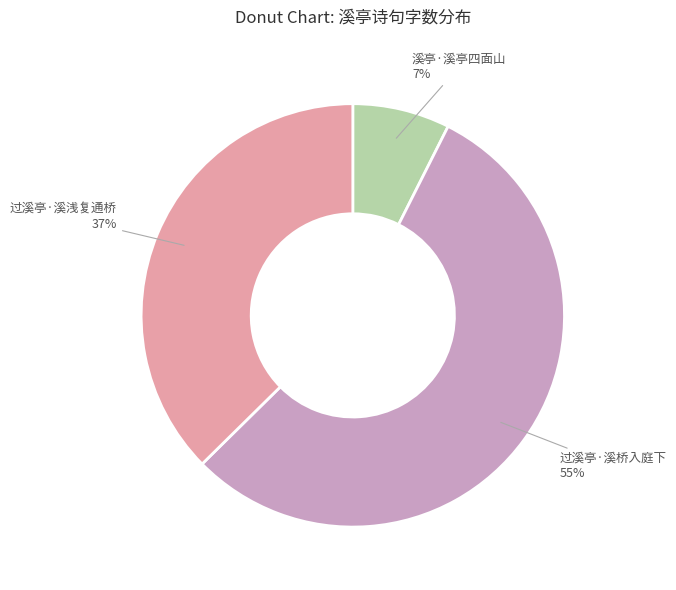

True or false: 过溪亭·溪桥入庭下 accounts for 55% of the total.

True